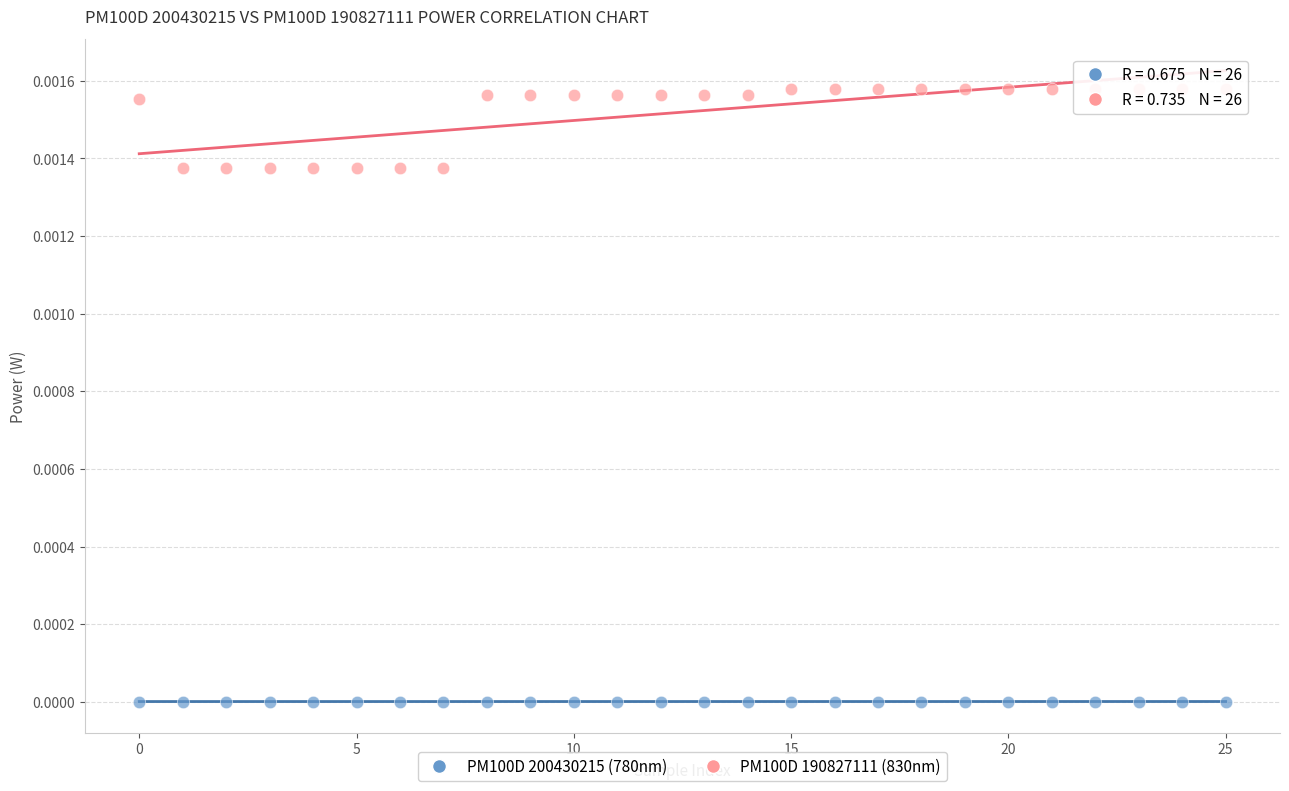

Which series contains the highest Y value?

PM100D 190827111 (830nm)